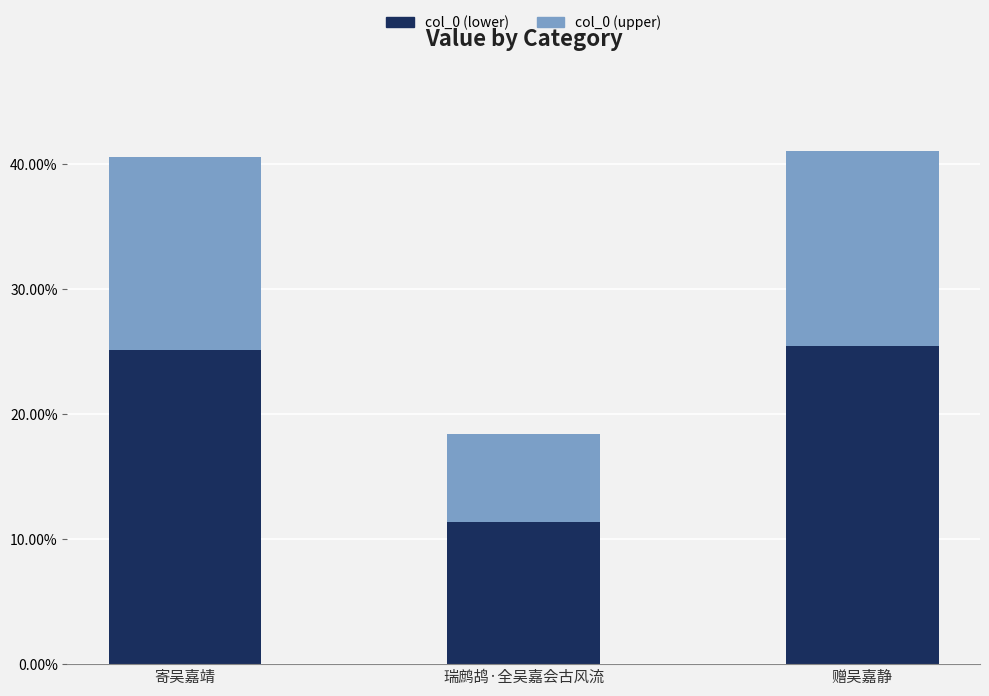

Which category has the lowest value in the col_0 (lower) series?

瑞鹧鸪·全吴嘉会古风流